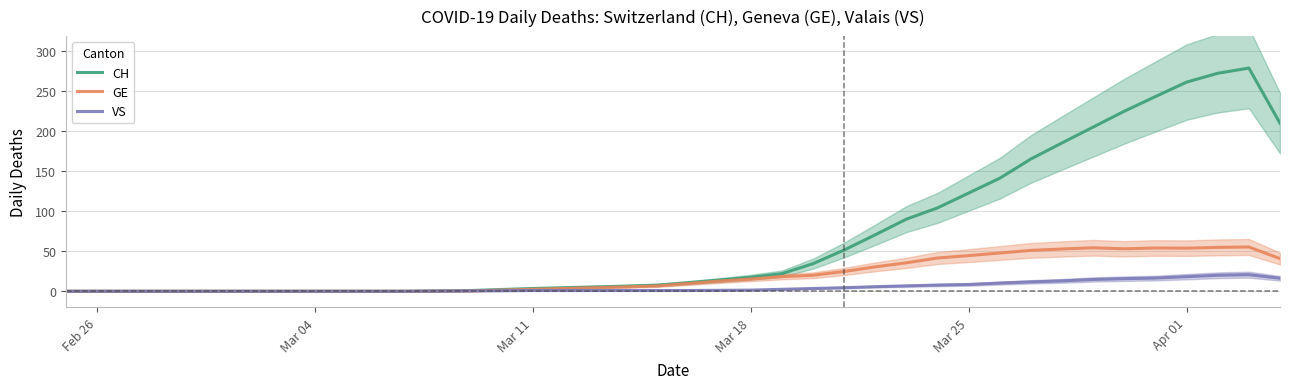

Reading left to right, list all the values displayed in this chart.

CH: 0.0	0.0	0.0	0.0	0.0	0.0	0.0	0.0	0.0	0.0	0.0	0.0	0.5	1.0	2.2	3.5	4.5	5.5	6.5	7.8	10.8	14.0	17.5	22.0	34.5	51.5	70.5	90.0	104.0	122.5	141.0	165.0	185.0	204.8	224.5	242.8	260.8	271.8	278.2	209.5
GE: 0.0	0.0	0.0	0.0	0.0	0.0	0.0	0.0	0.0	0.0	0.0	0.0	0.2	0.5	1.5	2.5	3.5	4.5	5.5	6.8	9.8	12.8	15.2	18.2	20.0	24.8	30.5	35.5	41.5	44.5	47.8	51.0	52.8	54.2	53.0	54.0	53.8	54.8	55.2	40.8
VS: 0.0	0.0	0.0	0.0	0.0	0.0	0.0	0.0	0.0	0.0	0.0	0.0	0.2	0.5	0.8	1.0	1.0	1.0	1.0	1.0	1.0	1.2	1.5	2.5	3.5	4.5	5.8	6.8	7.8	8.5	10.2	11.8	13.0	14.8	15.8	16.5	18.2	20.0	20.8	16.2